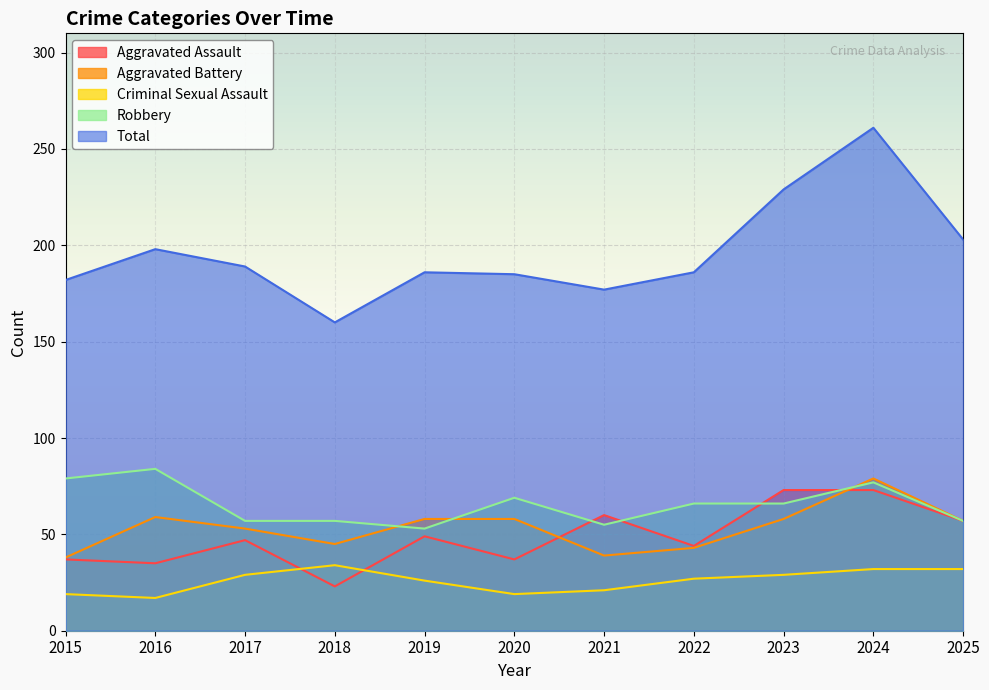

At which category does the chart reach its minimum across all series?

2016